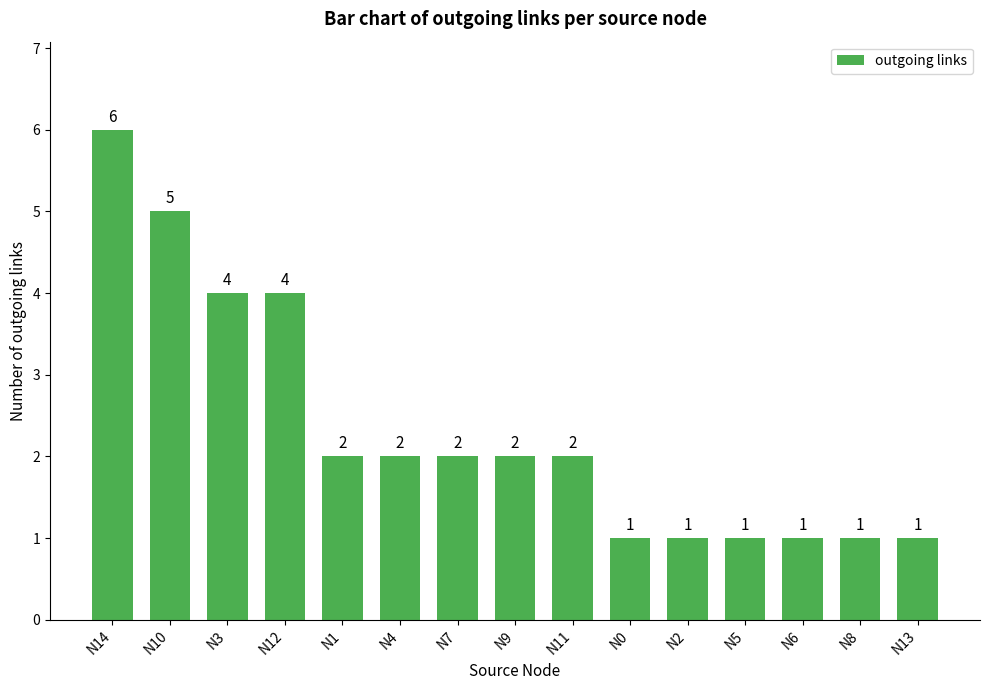

What is the maximum value shown in the chart?

6